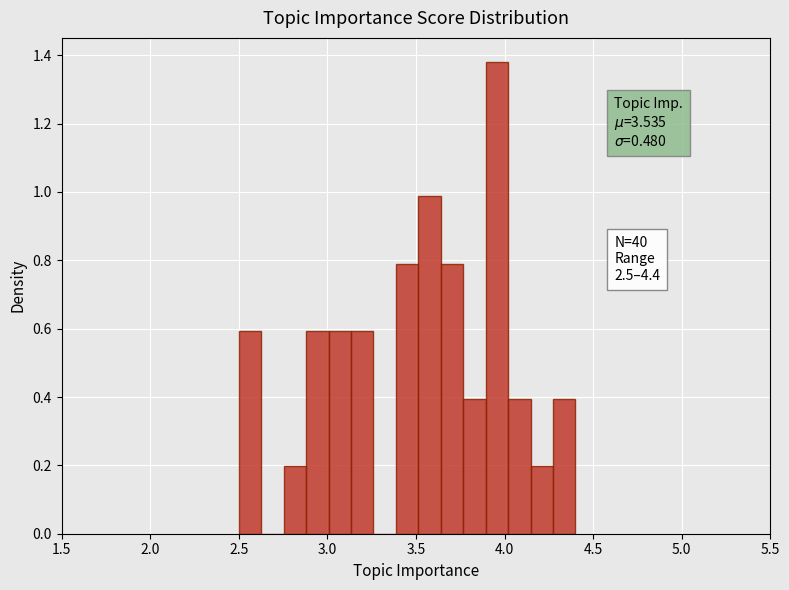

Read against the x-axis, roughly where is the centre of the tallest bar?

3.95